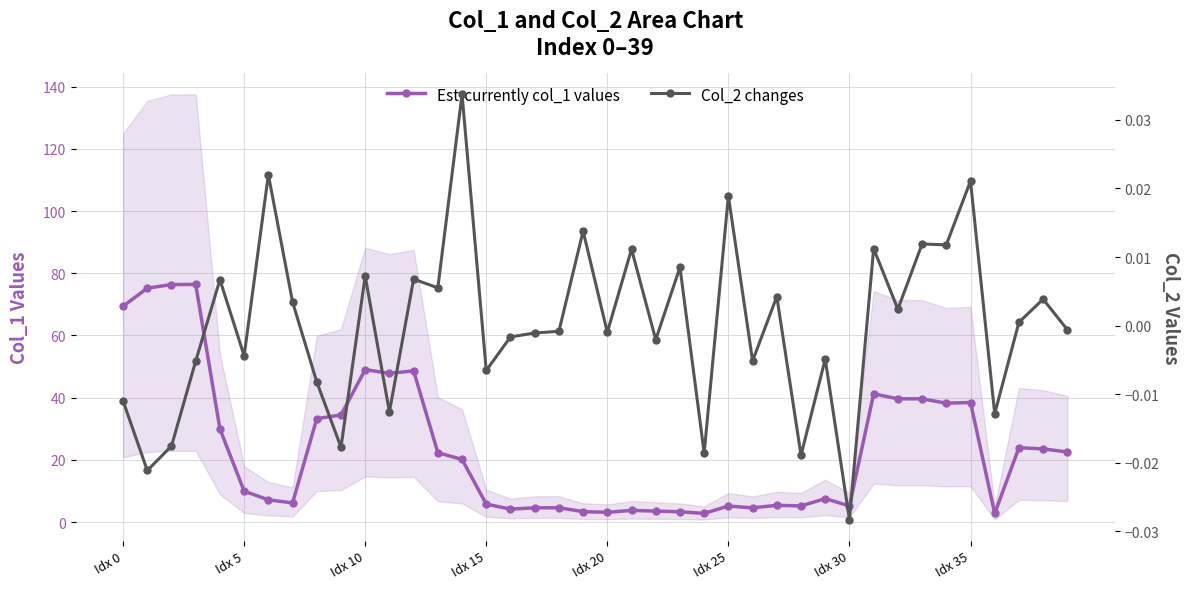

The Col_2 changes series shows -0.0 at 16. True or false?

False